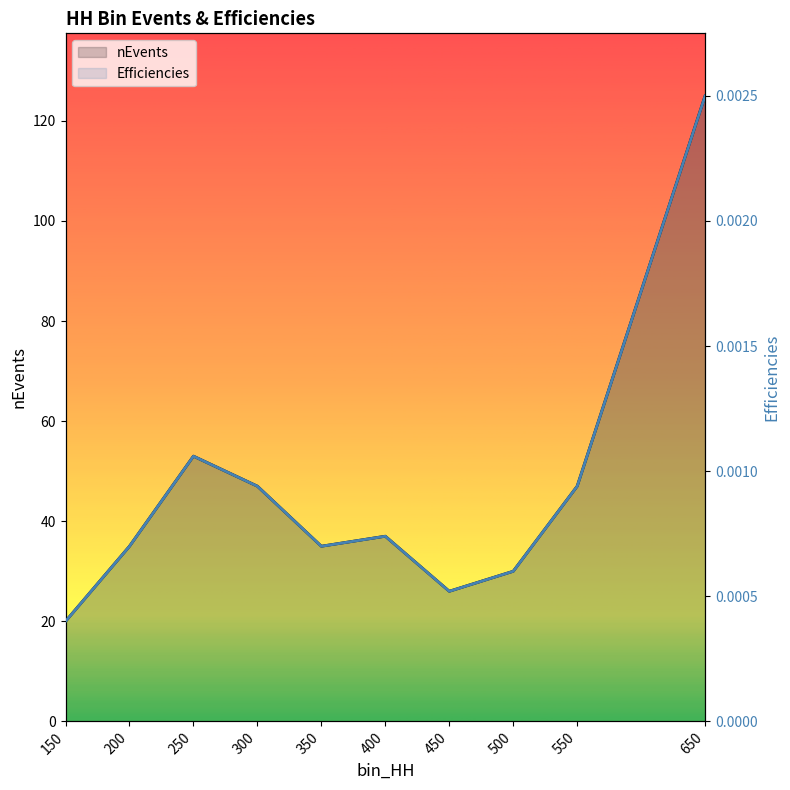

How many interior local peaks does the nEvents series have?

2